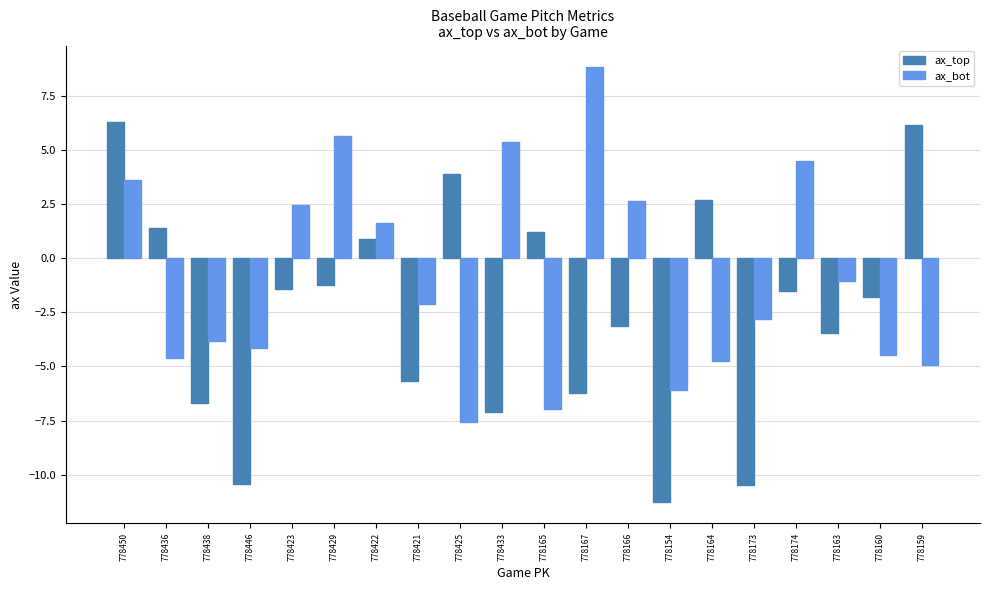

Does the chart contain any negative values?

Yes